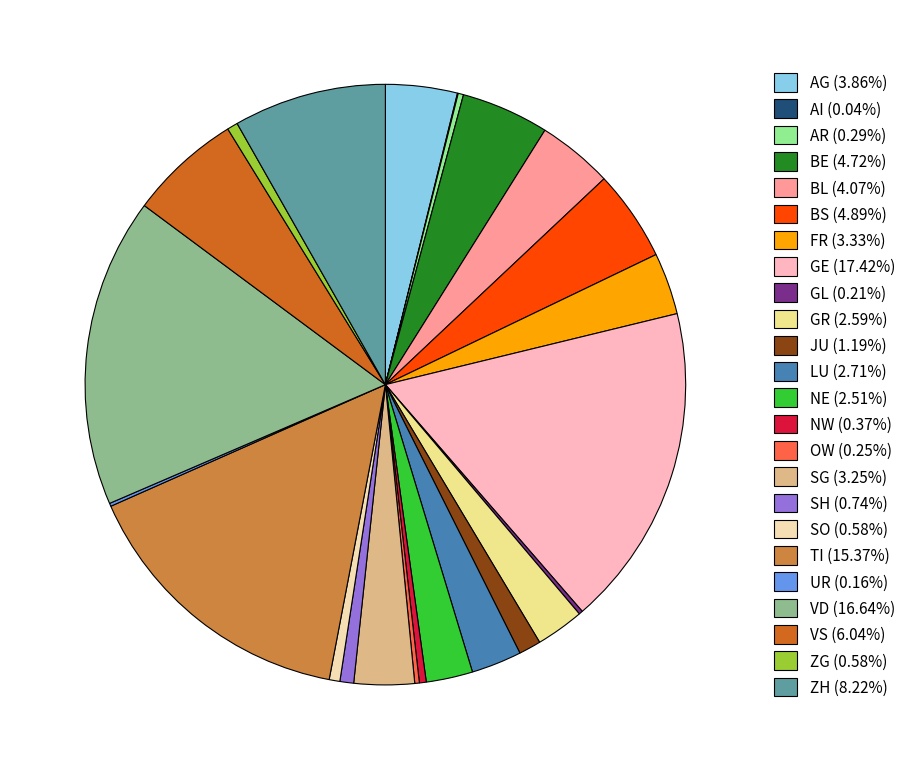

Do BS (4.89%) and BL (4.07%) together represent more than half of the pie?

No